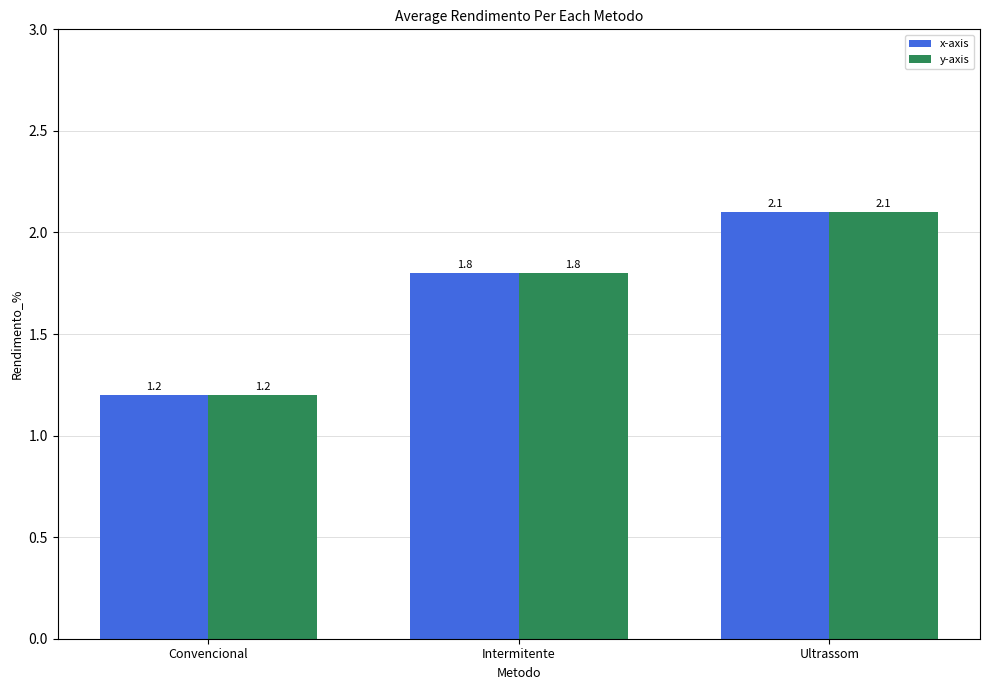

What is the label of the 1st bar from the right?

Ultrassom